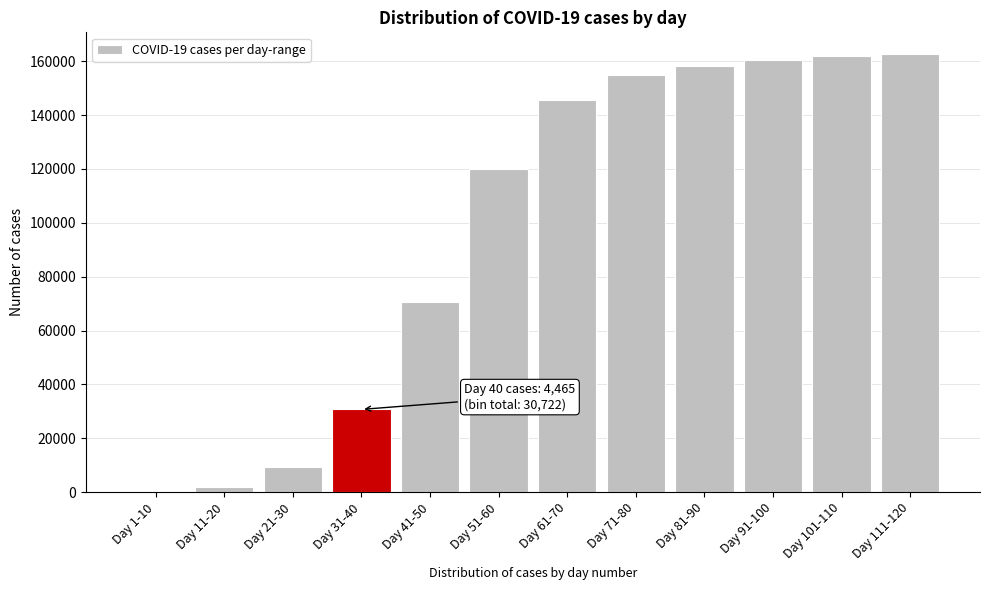

What is the greatest value displayed?

162611